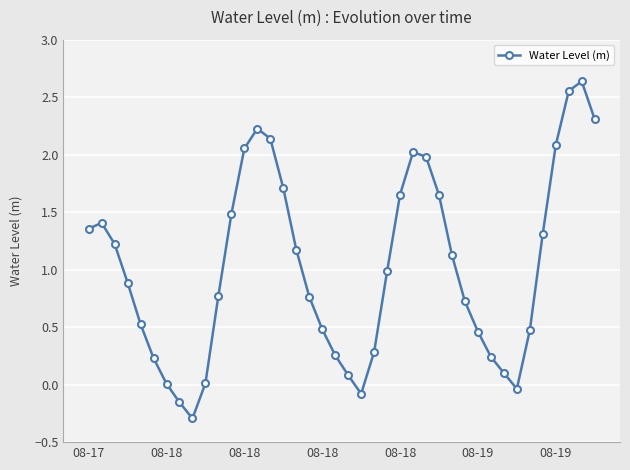

What is the difference between the maximum and second lowest values?

2.8